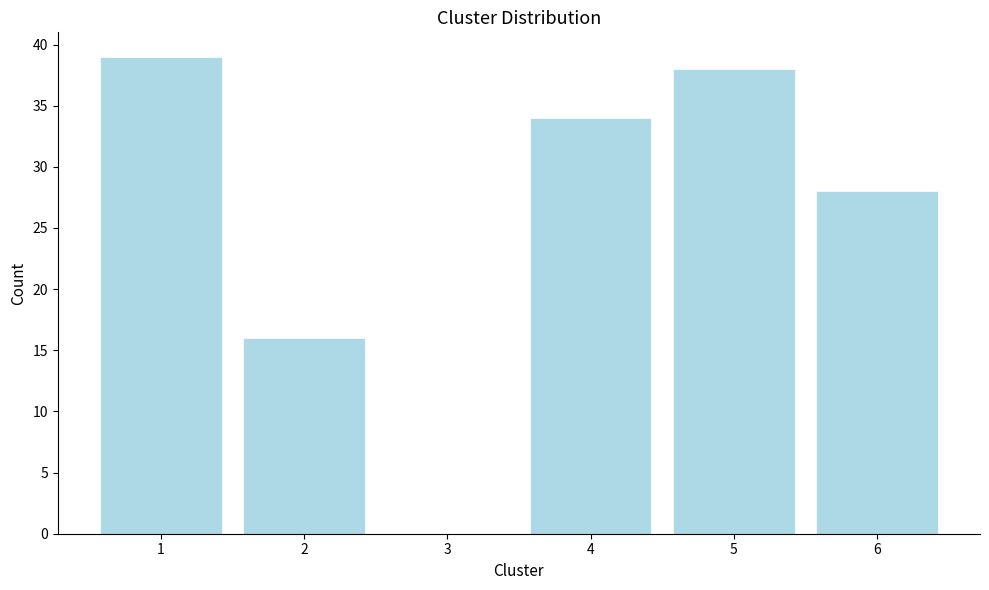

Reading left to right, extract all data points from this chart.

1=39	2=16	3=0	4=34	5=38	6=28